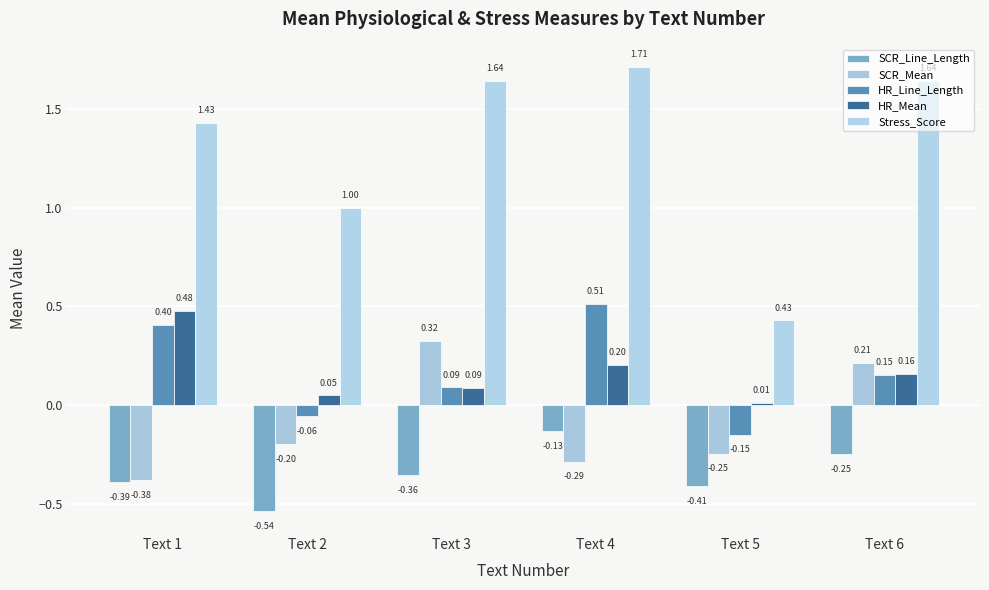

What is the difference between the maximum and minimum values in the SCR_Mean series?

0.7